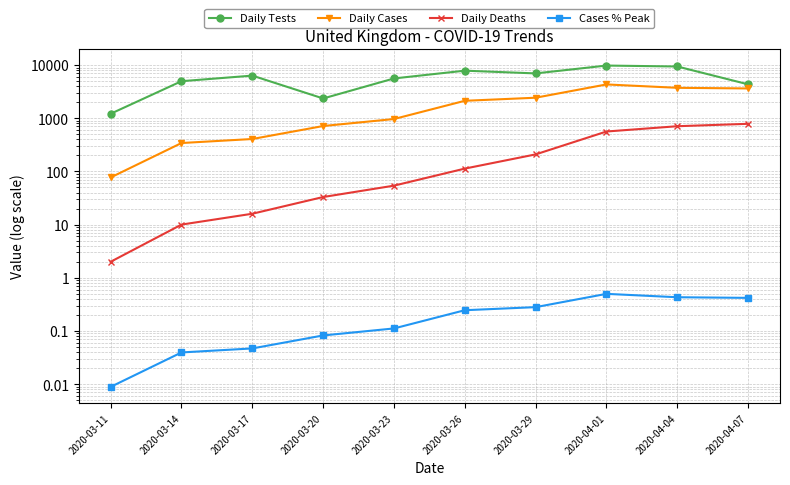

Is the value of Daily Tests at 2020-03-23 greater than the value of Daily Cases at 2020-03-14?

Yes